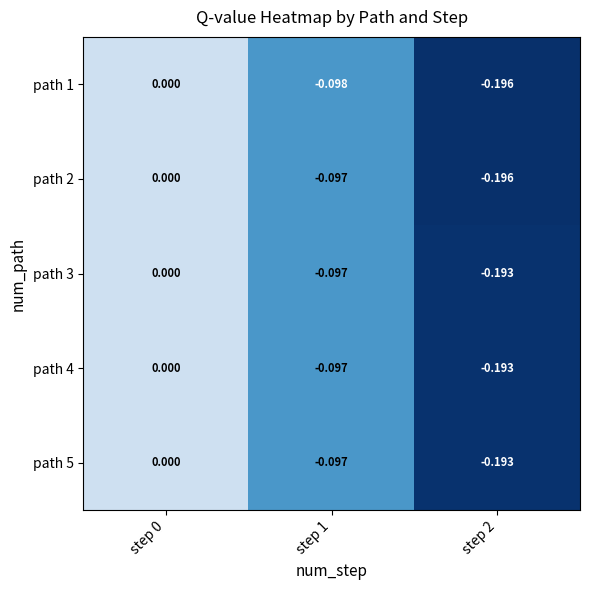

Is the value of path 2 at step 0 greater than the value of path 3 at step 1?

Yes